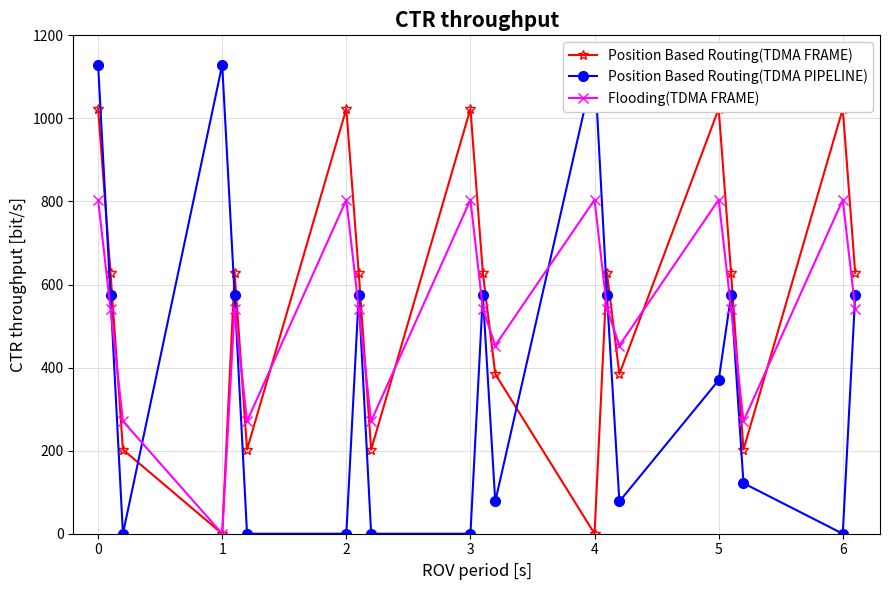

How many interior local peaks does the Flooding(TDMA FRAME) series have?

6